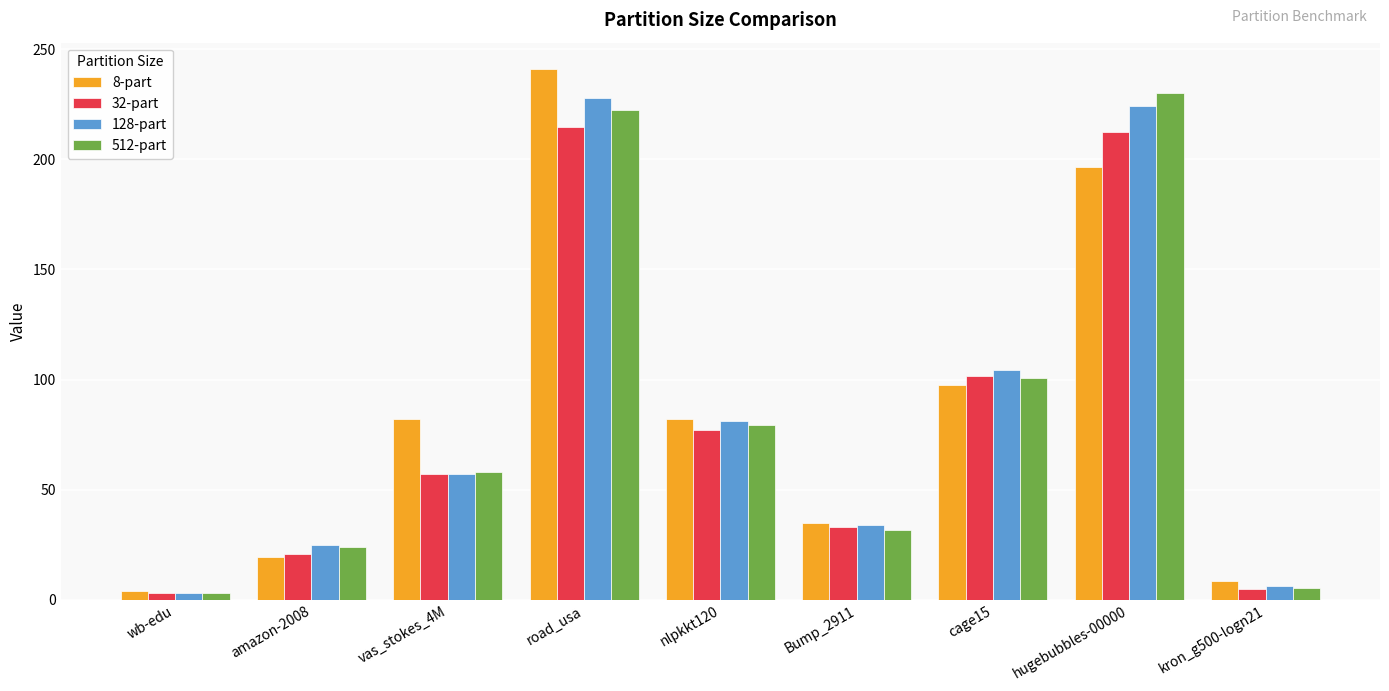

Is the value of 32-part at nlpkkt120 greater than the value of 8-part at hugebubbles-00000?

No